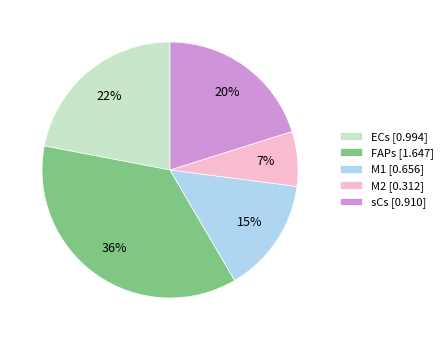

To the nearest percent, what is the difference between the M1 and M2 slice percentages?

8%